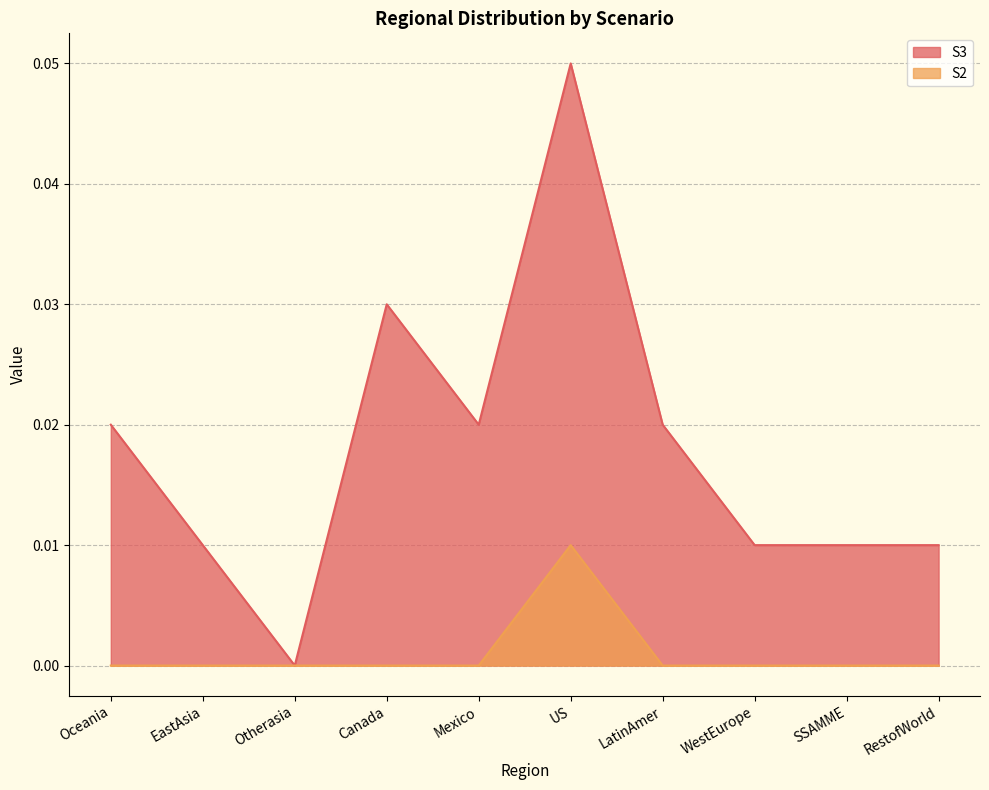

True or false: S2 has a value of 0.0 at Canada.

True